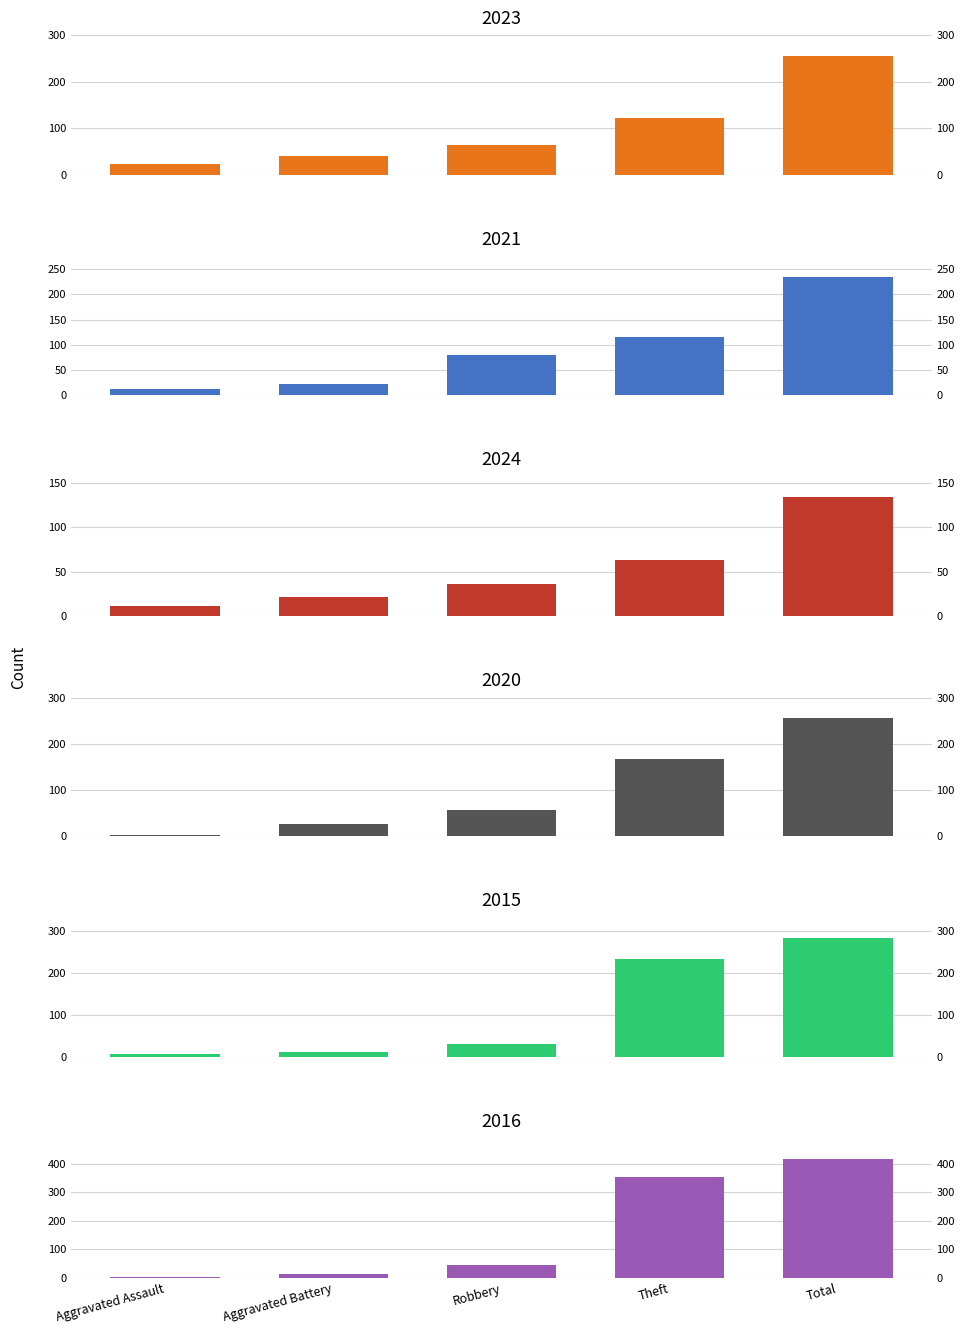

The 2021 series shows 342 at Total. True or false?

False